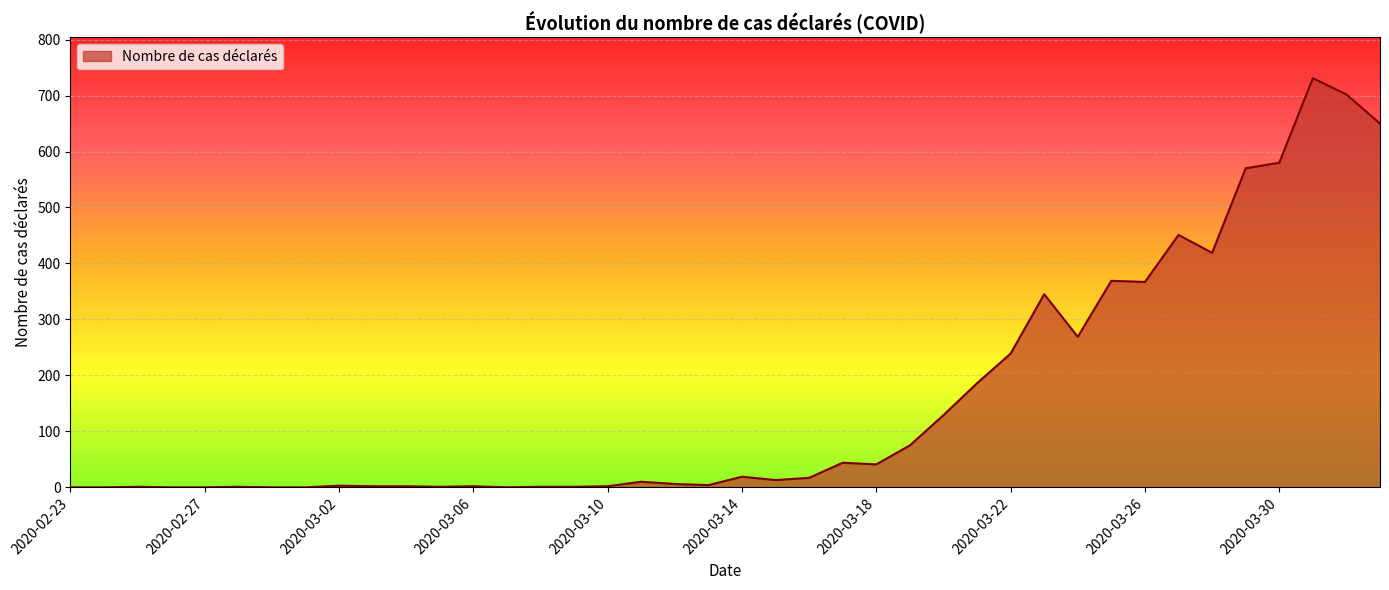

What is the greatest value displayed?

731